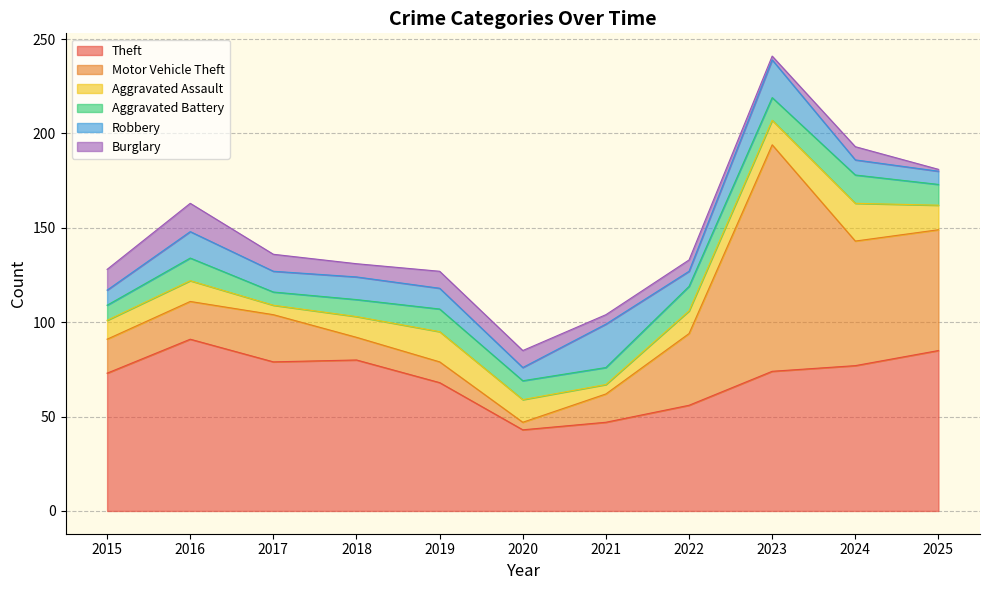

What is the difference between the second highest and second lowest values in the Aggravated Battery series?

5